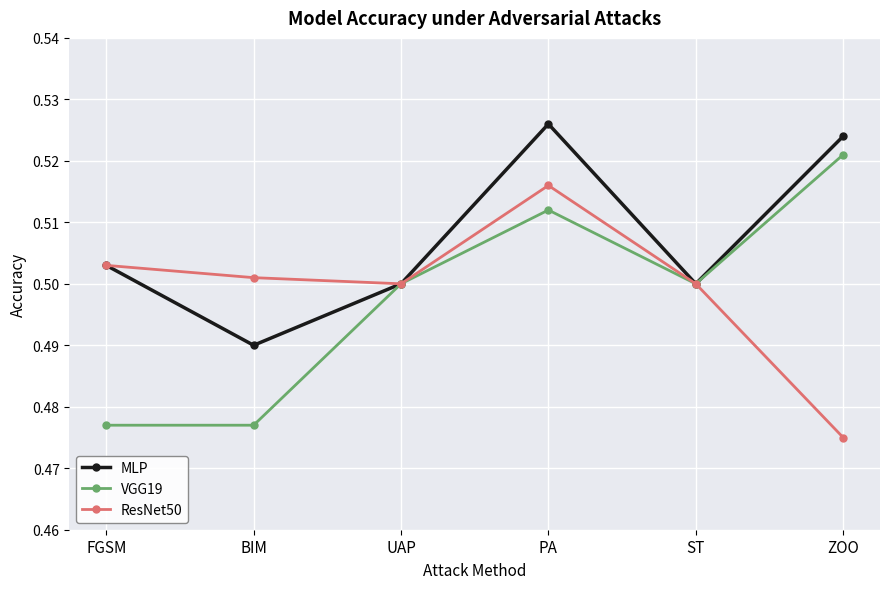

Between UAP and PA, which series saw the biggest shift?

MLP